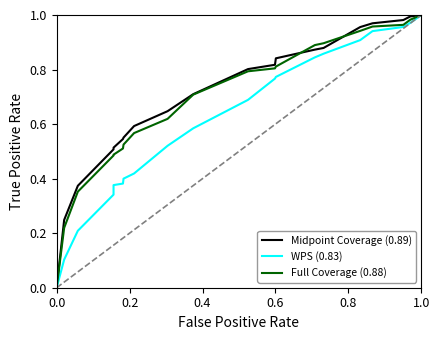

What is the difference between the second highest and second lowest values in the Midpoint Coverage (0.89) series?

0.7